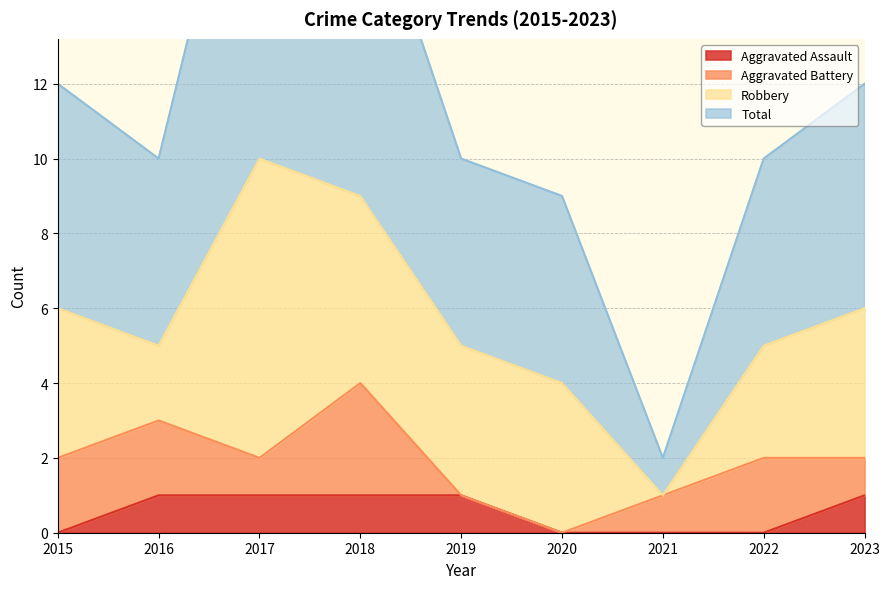

Which series has the widest spread of values?

Total